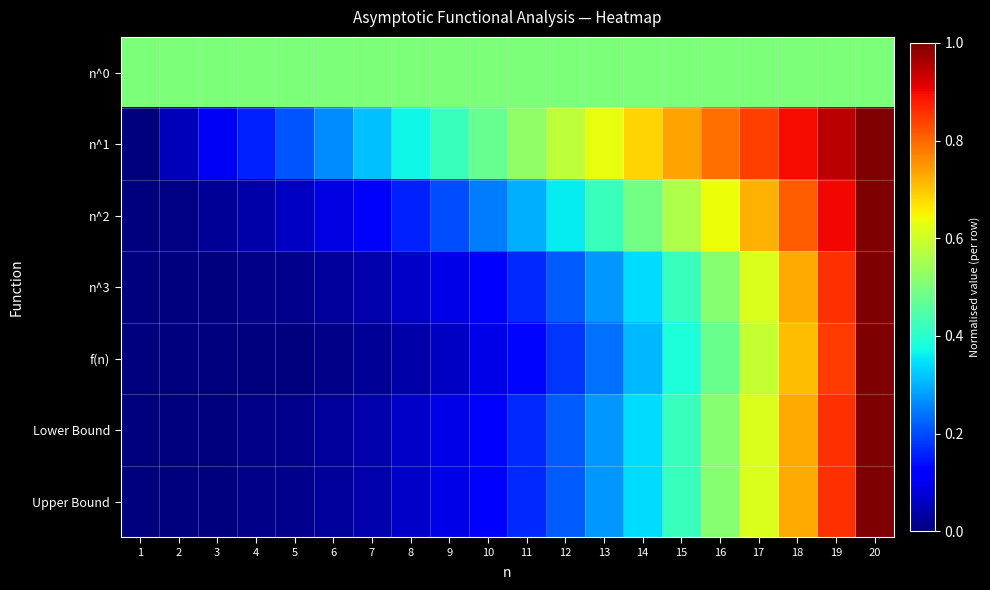

Reading right to left, transcribe all the data shown in this chart.

n^0: 20=0.5	19=0.5	18=0.5	17=0.5	16=0.5	15=0.5	14=0.5	13=0.5	12=0.5	11=0.5	10=0.5	9=0.5	8=0.5	7=0.5	6=0.5	5=0.5	4=0.5	3=0.5	2=0.5	1=0.5
n^1: 20=1.0	19=0.9	18=0.9	17=0.8	16=0.8	15=0.7	14=0.7	13=0.6	12=0.6	11=0.5	10=0.5	9=0.4	8=0.4	7=0.3	6=0.3	5=0.2	4=0.2	3=0.1	2=0.1	1=0.0
n^2: 20=1.0	19=0.9	18=0.8	17=0.7	16=0.6	15=0.6	14=0.5	13=0.4	12=0.4	11=0.3	10=0.2	9=0.2	8=0.2	7=0.1	6=0.1	5=0.1	4=0.0	3=0.0	2=0.0	1=0.0
n^3: 20=1.0	19=0.9	18=0.7	17=0.6	16=0.5	15=0.4	14=0.3	13=0.3	12=0.2	11=0.2	10=0.1	9=0.1	8=0.1	7=0.0	6=0.0	5=0.0	4=0.0	3=0.0	2=0.0	1=0.0
f(n): 20=1.0	19=0.8	18=0.7	17=0.6	16=0.5	15=0.4	14=0.3	13=0.2	12=0.2	11=0.1	10=0.1	9=0.1	8=0.0	7=0.0	6=0.0	5=0.0	4=0.0	3=0.0	2=0.0	1=0.0
Lower Bound: 20=1.0	19=0.9	18=0.7	17=0.6	16=0.5	15=0.4	14=0.3	13=0.3	12=0.2	11=0.2	10=0.1	9=0.1	8=0.1	7=0.0	6=0.0	5=0.0	4=0.0	3=0.0	2=0.0	1=0.0
Upper Bound: 20=1.0	19=0.9	18=0.7	17=0.6	16=0.5	15=0.4	14=0.3	13=0.3	12=0.2	11=0.2	10=0.1	9=0.1	8=0.1	7=0.0	6=0.0	5=0.0	4=0.0	3=0.0	2=0.0	1=0.0